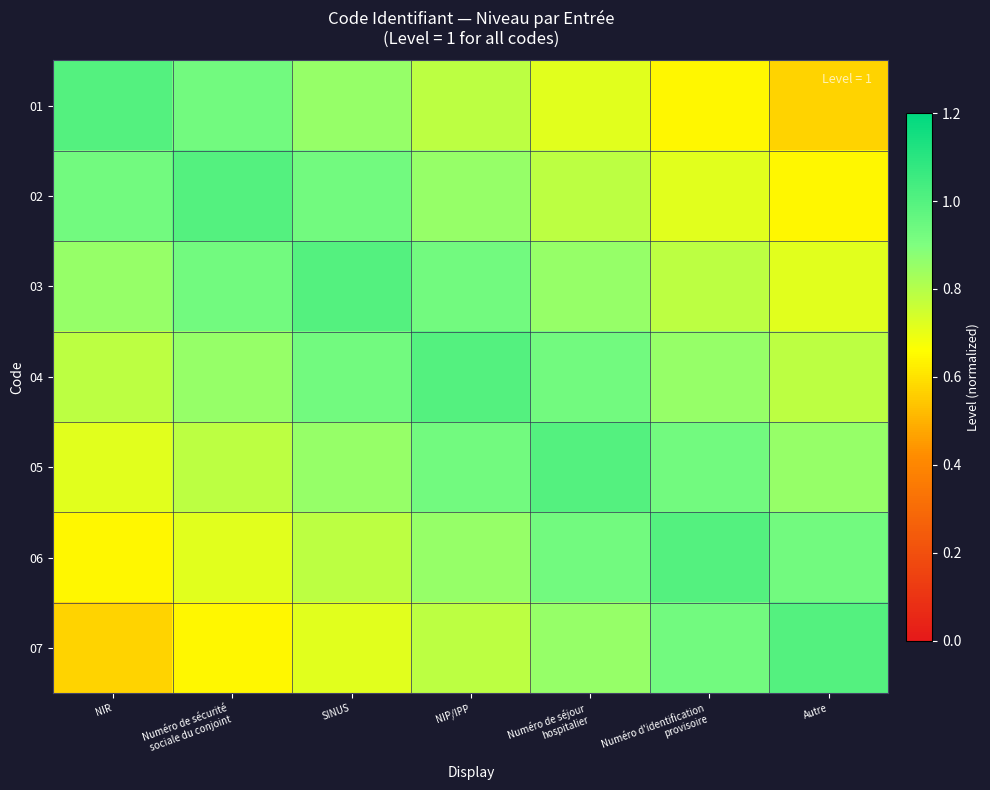

What is the difference between the highest and lowest values at NIP/IPP?

0.2